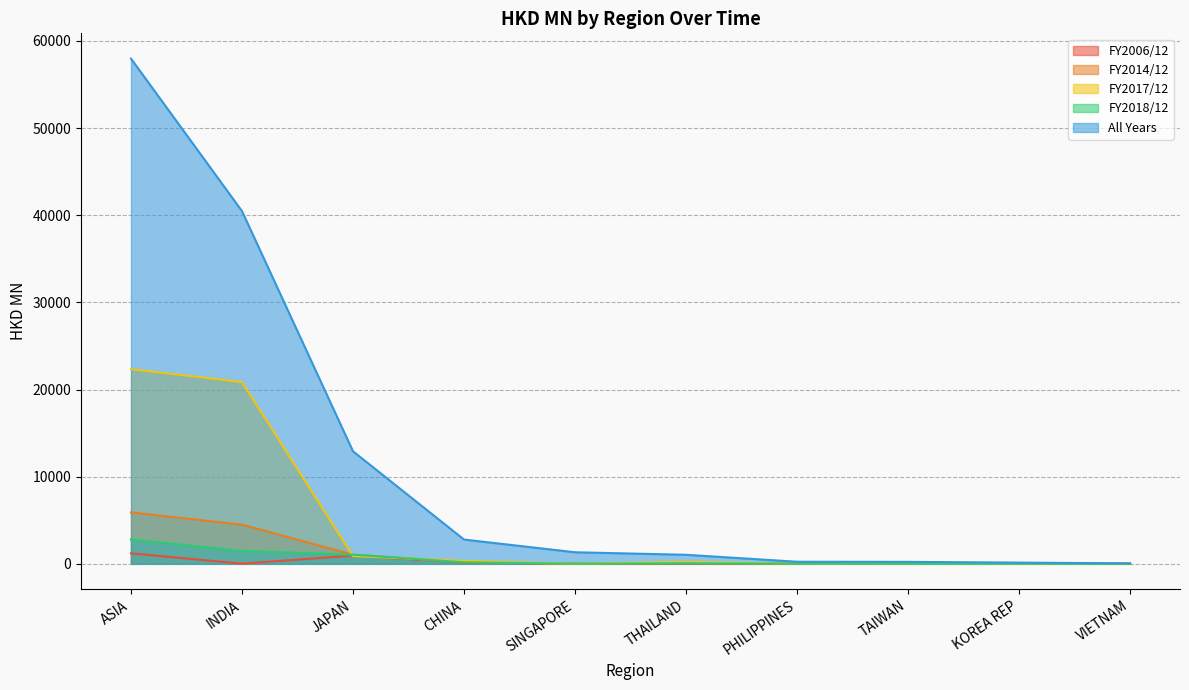

Which series has the largest total across all categories?

All Years